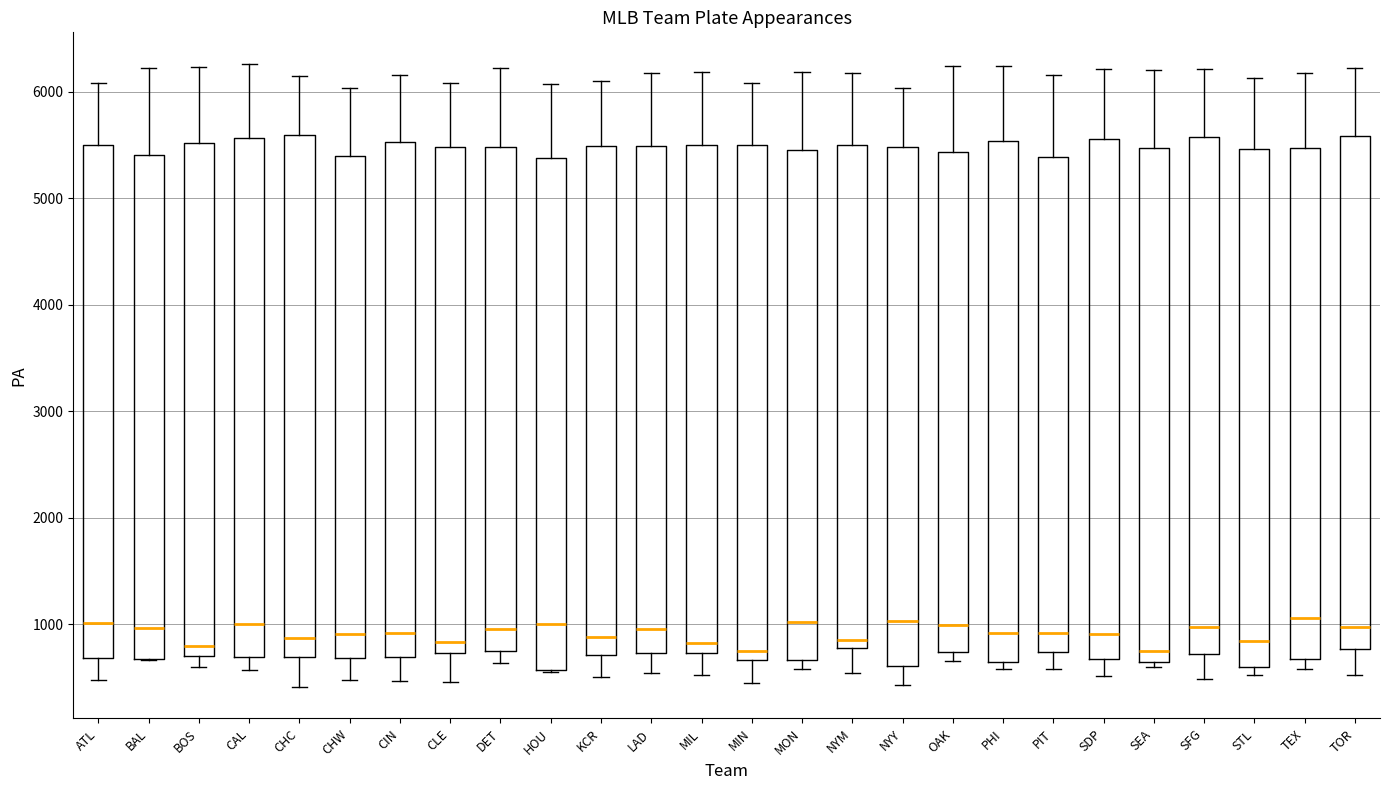

Reading left to right, read every box against the y-axis: the position of its median line, the range the box covers, and the ends of its whiskers. The values are not printed on the chart, so give them approximately, as read against the axis.

ATL: median 1000, box 700 to 5500, whiskers 500 to 6100
BAL: median 1000, box 700 to 5400, whiskers 700 to 6200
BOS: median 800, box 700 to 5500, whiskers 600 to 6200
CAL: median 1000, box 700 to 5600, whiskers 600 to 6300
CHC: median 900, box 700 to 5600, whiskers 400 to 6100
CHW: median 900, box 700 to 5400, whiskers 500 to 6000
CIN: median 900, box 700 to 5500, whiskers 500 to 6200
CLE: median 800, box 700 to 5500, whiskers 500 to 6100
DET: median 1000, box 800 to 5500, whiskers 600 to 6200
HOU: median 1000, box 600 to 5400, whiskers 500 to 6100
KCR: median 900, box 700 to 5500, whiskers 500 to 6100
LAD: median 1000, box 700 to 5500, whiskers 500 to 6200
MIL: median 800, box 700 to 5500, whiskers 500 to 6200
MIN: median 700 (just above the box's lower edge), box 700 to 5500, whiskers 400 to 6100
MON: median 1000, box 700 to 5500, whiskers 600 to 6200
NYM: median 900, box 800 to 5500, whiskers 500 to 6200
NYY: median 1000, box 600 to 5500, whiskers 400 to 6000
OAK: median 1000, box 700 to 5400, whiskers 700 (just below the box's lower edge) to 6200
PHI: median 900, box 600 to 5500, whiskers 600 (just below the box's lower edge) to 6200
PIT: median 900, box 700 to 5400, whiskers 600 to 6200
SDP: median 900, box 700 to 5600, whiskers 500 to 6200
SEA: median 700, box 600 to 5500, whiskers 600 (just below the box's lower edge) to 6200
SFG: median 1000, box 700 to 5600, whiskers 500 to 6200
STL: median 800, box 600 to 5500, whiskers 500 to 6100
TEX: median 1100, box 700 to 5500, whiskers 600 to 6200
TOR: median 1000, box 800 to 5600, whiskers 500 to 6200